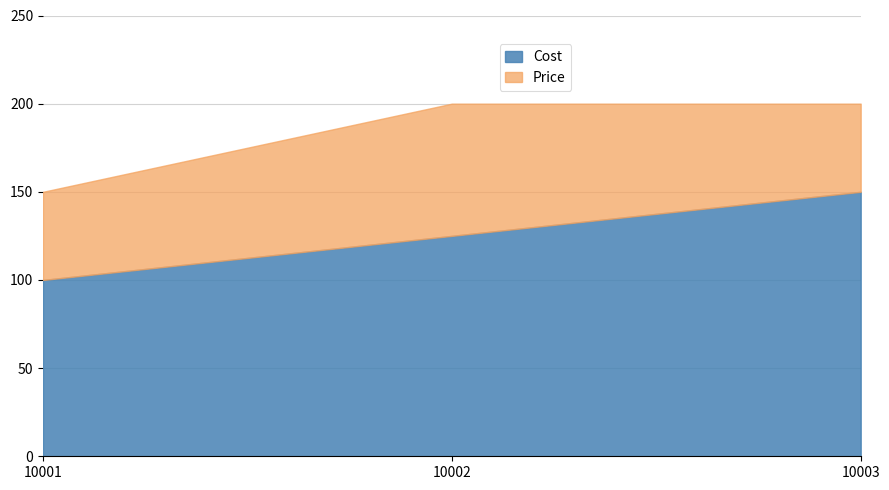

Between 10003 and 10002, which is larger?

10003